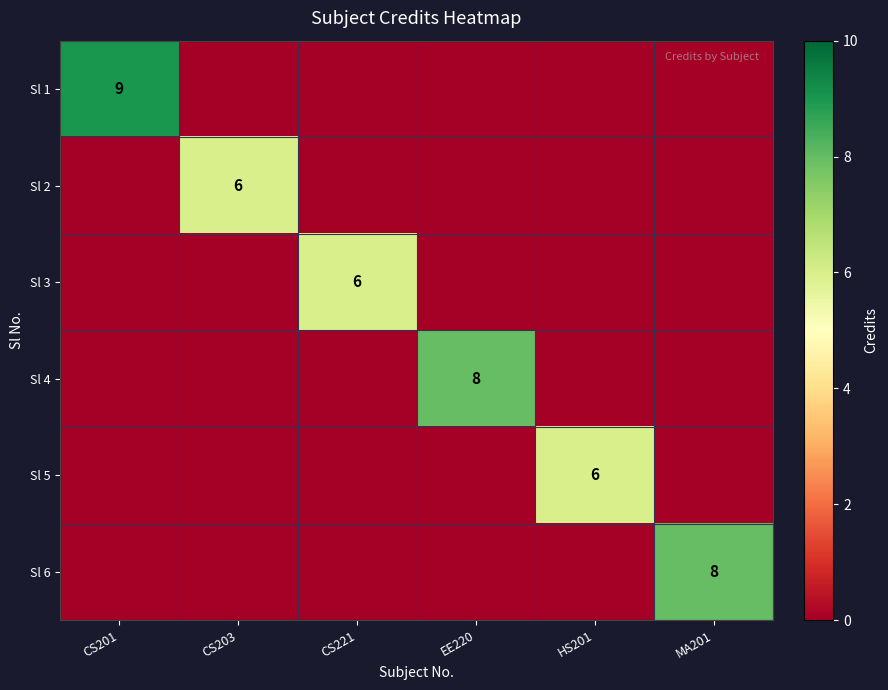

Where is Sl 3 nearest to the value 3?

CS201